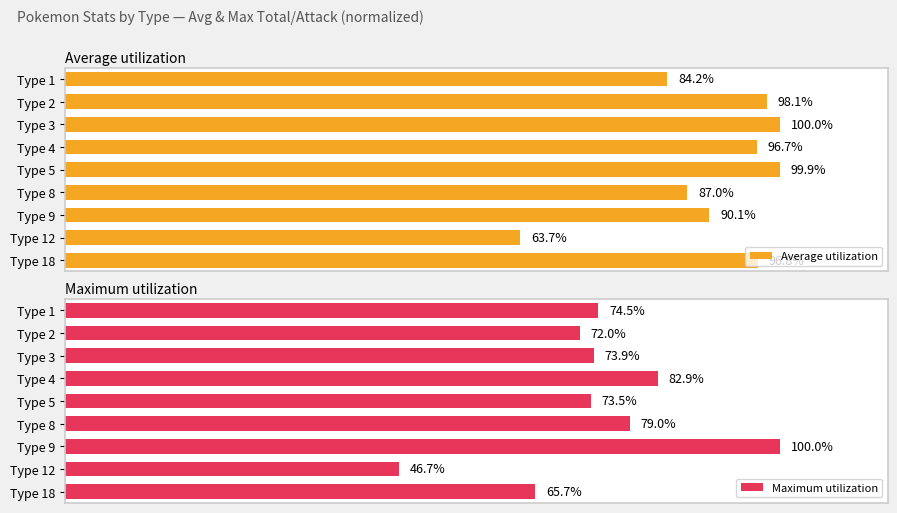

Which series has the largest range (max minus min)?

Maximum utilization